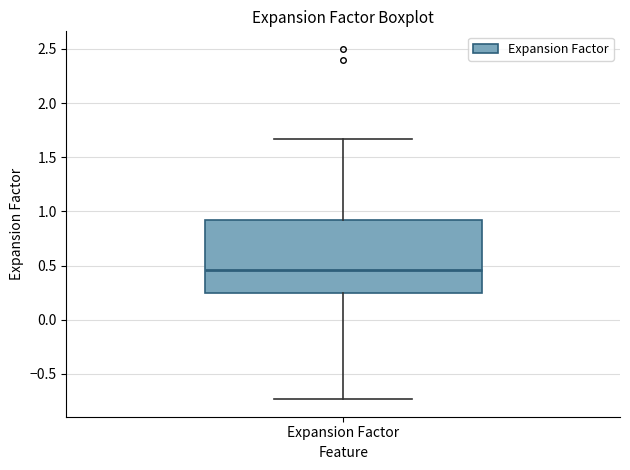

Read this box plot against the y-axis: the position of the median line, the range covered by the box, and the ends of both whiskers. The values are not printed on the chart, so give them approximately, as read against the axis.

median 0.45, box 0.25 to 0.90, whiskers -0.75 to 1.65